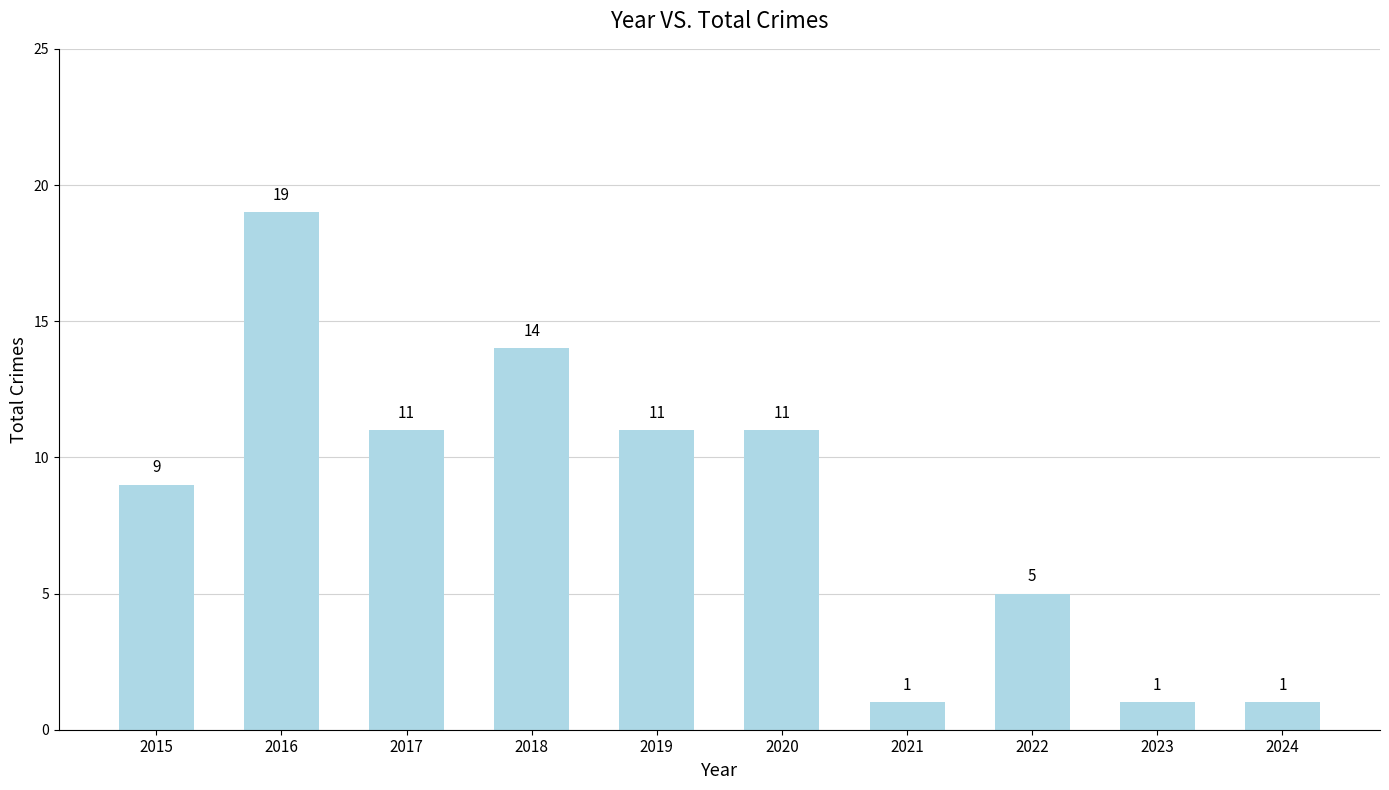

True or false: the data shows 5 at 2017.

False